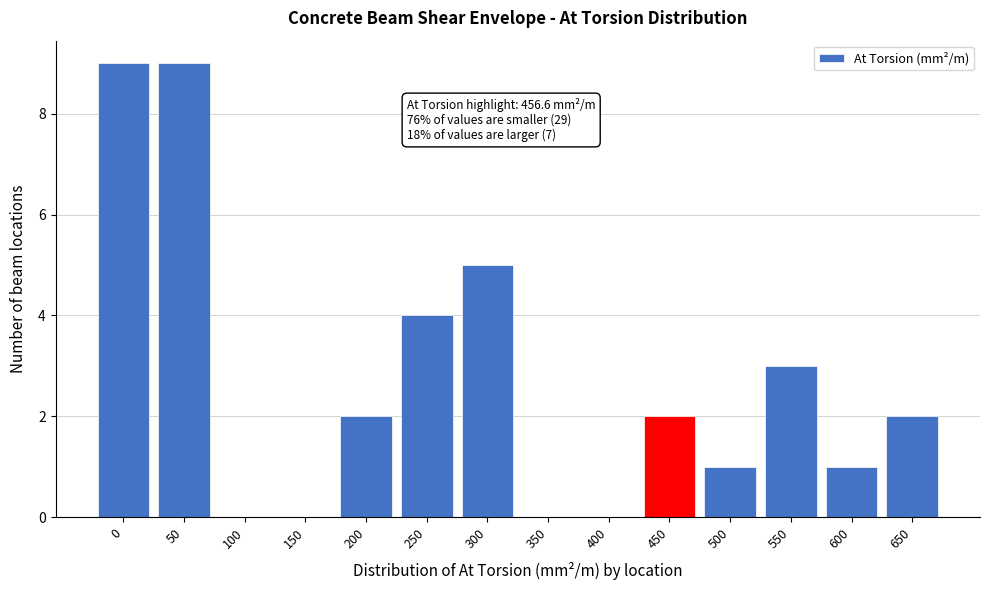

Reading left to right, extract all data points from this chart.

0=9	50=9	100=0	150=0	200=2	250=4	300=5	350=0	400=0	450=2	500=1	550=3	600=1	650=2